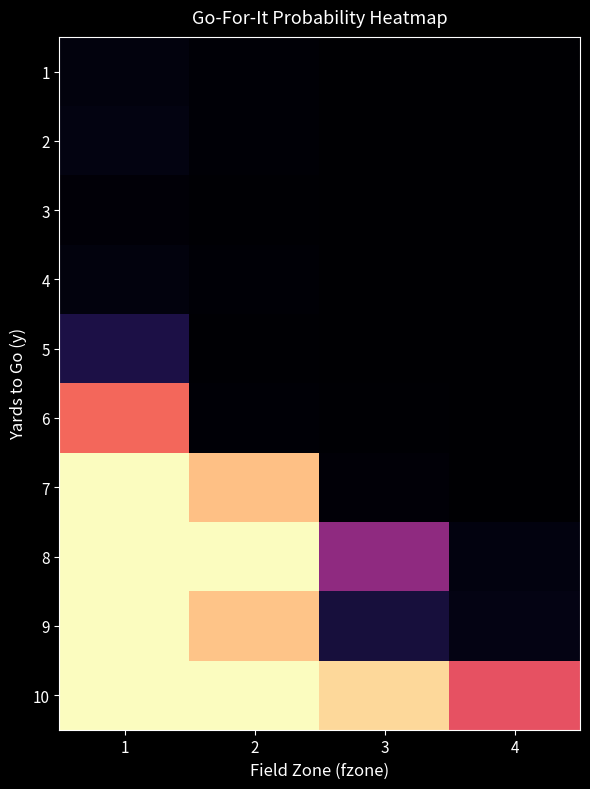

Between 2 and 1, which is larger?

1